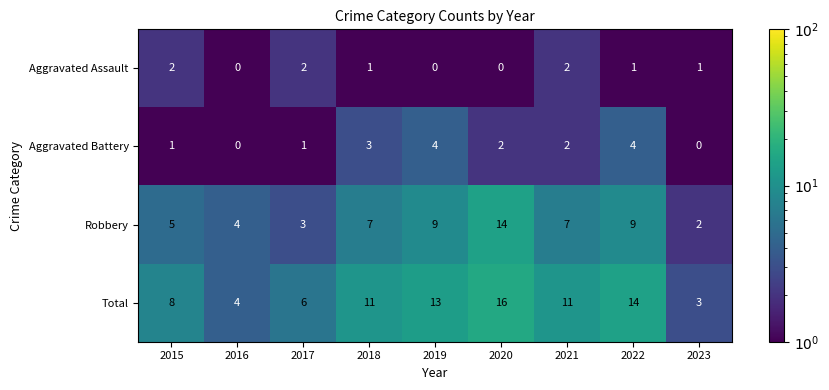

What is the difference between the highest and lowest values at 2020?

16